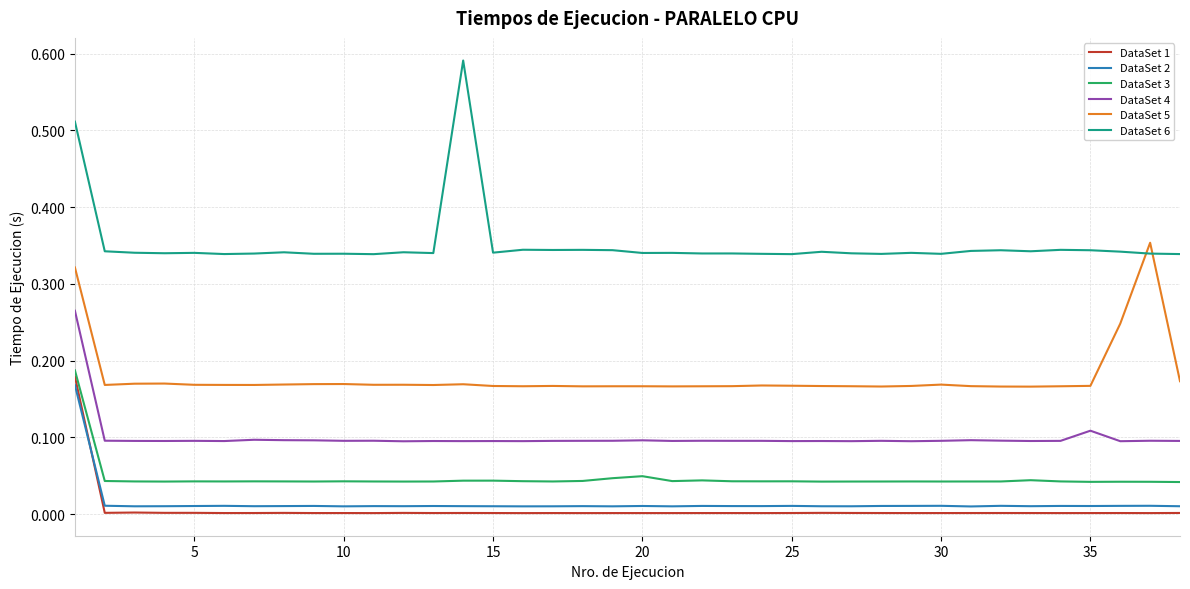

Which series has the widest spread of values?

DataSet 6